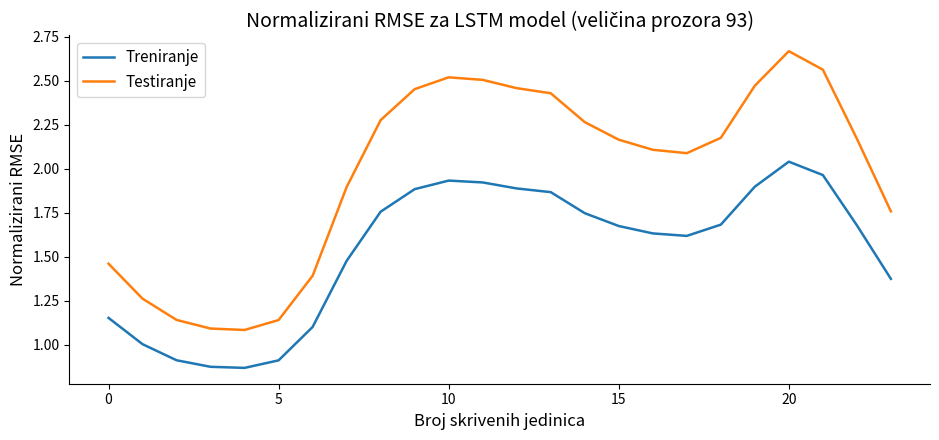

Which series has the largest total across all categories?

Testiranje